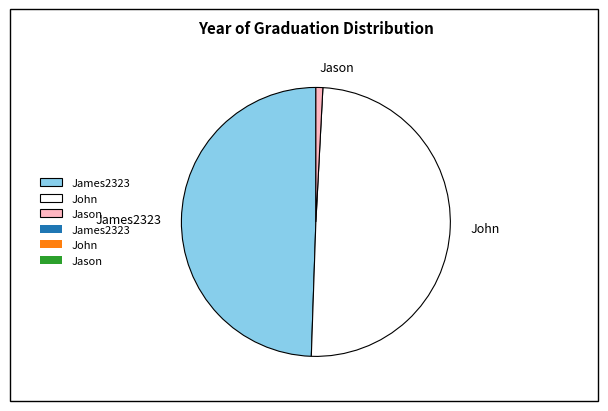

Combined, do Jason and John account for over 50%?

Yes